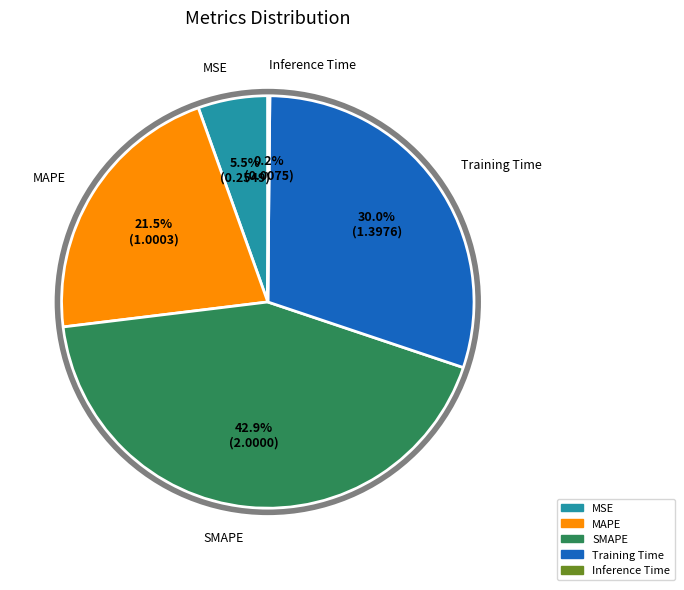

What percentage is the SMAPE slice, to the nearest percent?

43%